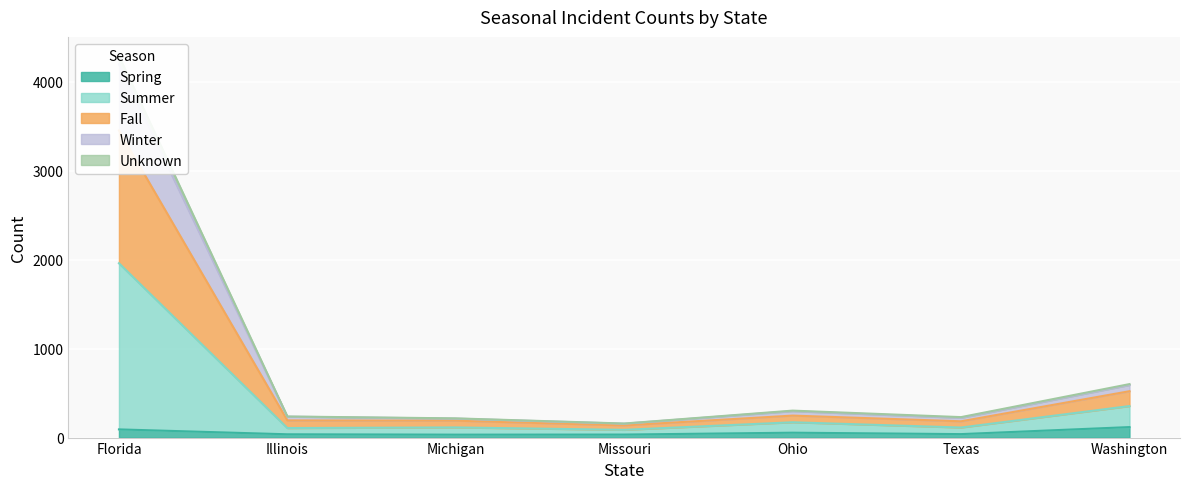

At which label does Unknown reach its minimum?

Missouri